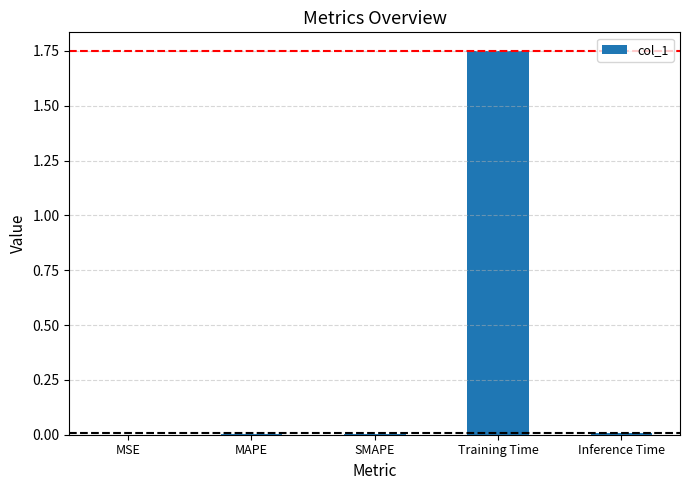

Which label corresponds to the largest value in the chart?

Training Time